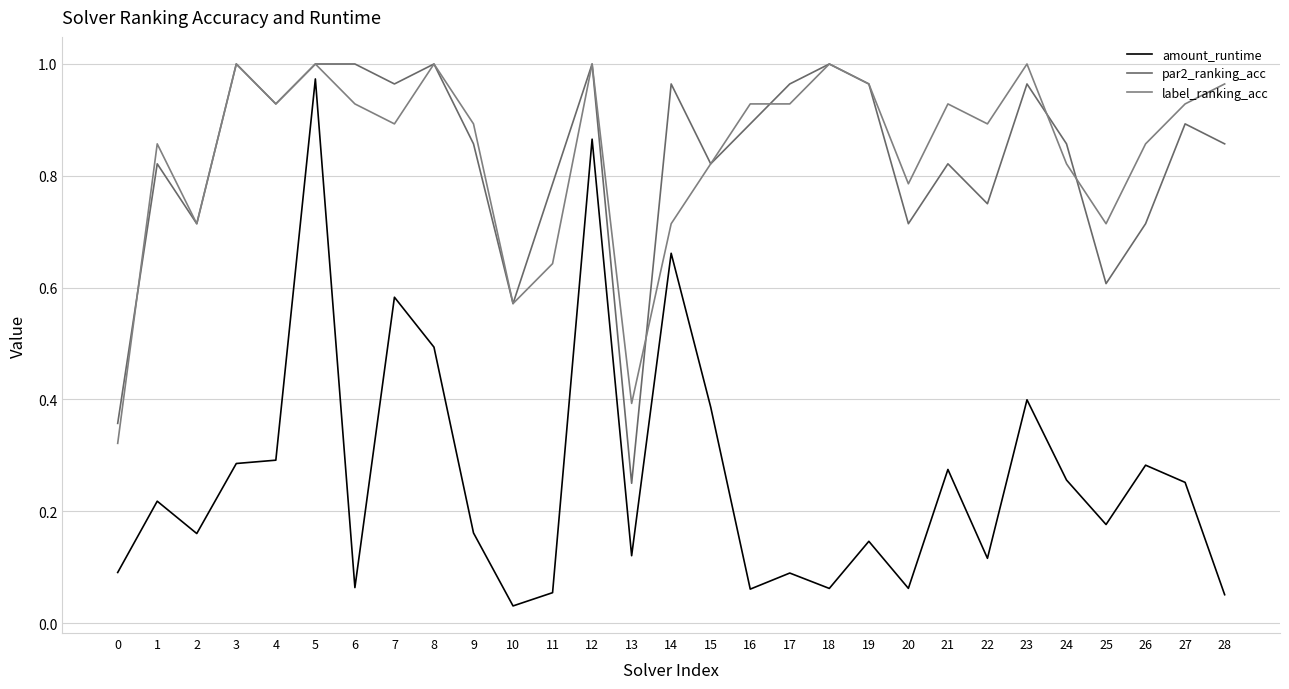

True or false: amount_runtime and label_ranking_acc cross at least once.

False